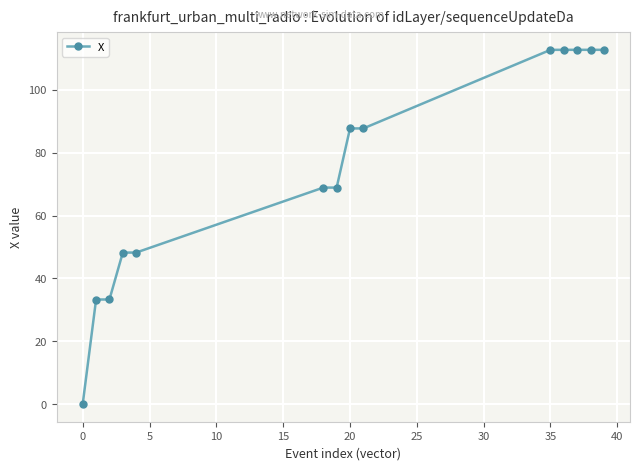

What is the difference between the maximum and minimum values?

112.6